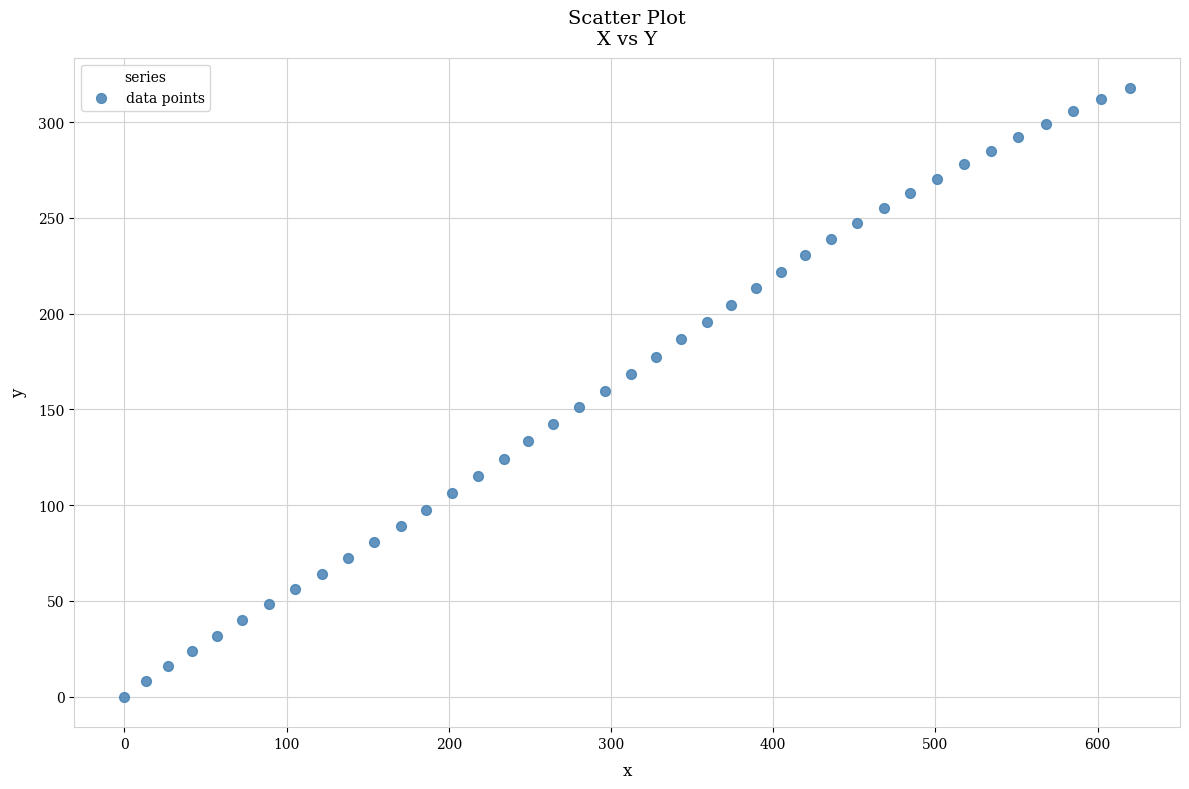

What is the range of X values (max minus min)?

619.8